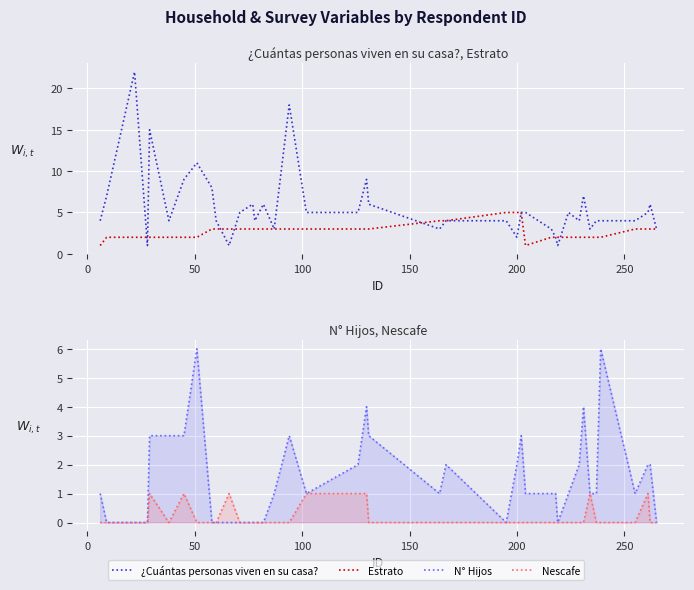

How many lines are shown in the chart?

4